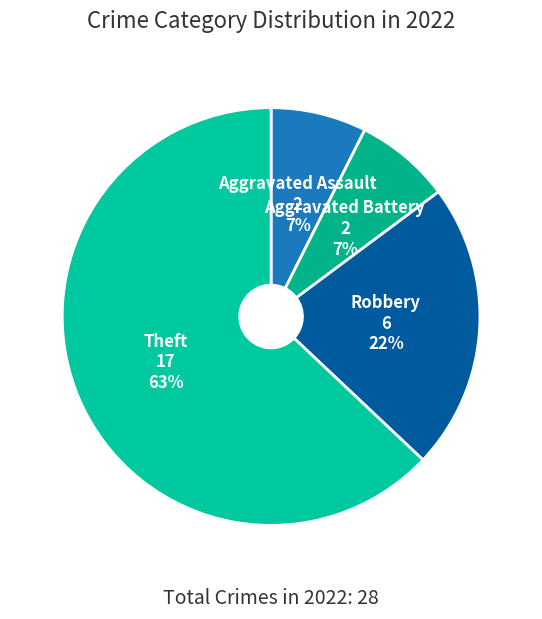

To the nearest percent, what is the average slice percentage?

25%